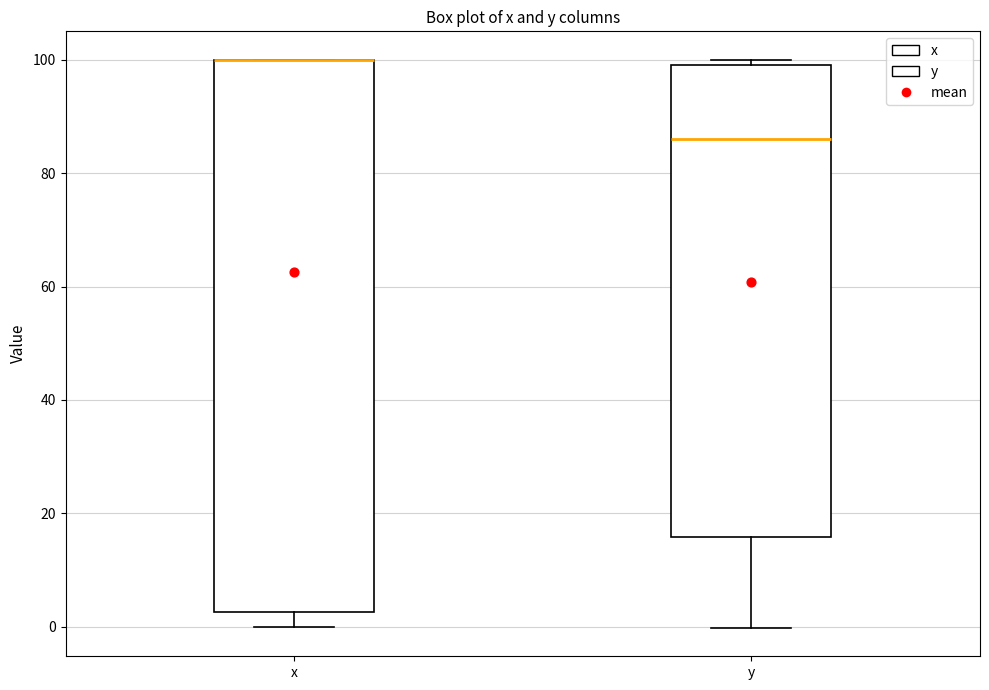

Reading left to right, transcribe this box plot: for each box, give where its median line is, the range the box spans, and where its two whiskers end, as read against the y-axis. The values are not printed on the chart, so give them approximately, as read against the axis.

x: median 100 (drawn on the box's upper edge), box 2 to 100, whiskers 0 to 100
y: median 86, box 16 to 100, whiskers 0 to 100 (just above the box's upper edge)